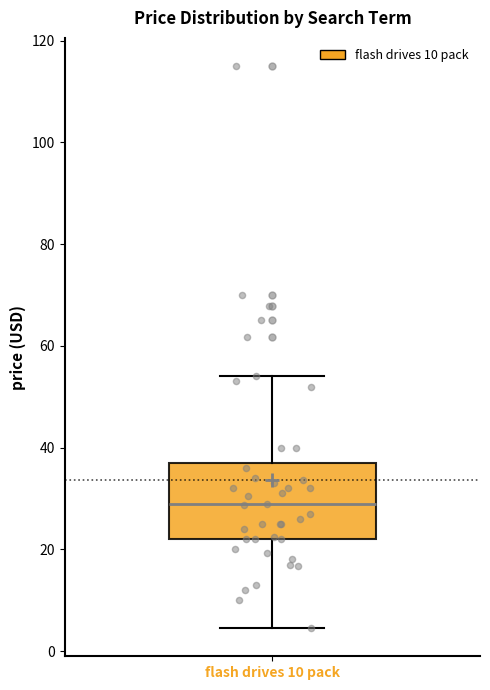

Where does the upper whisker of the box for flash drives 10 pack end on the y-axis? The values are not printed on the chart, so give them approximately, as read against the axis.

54